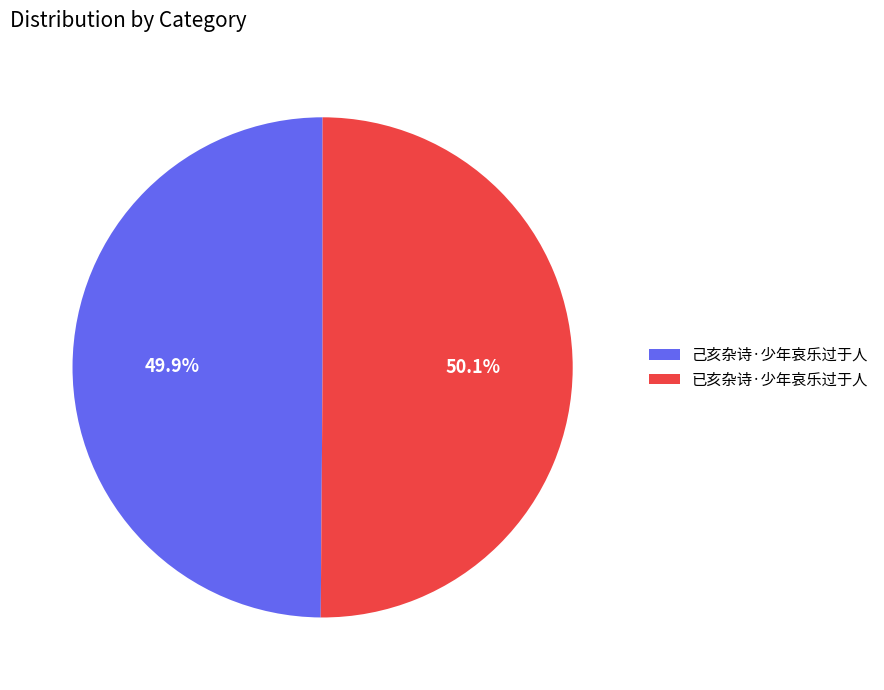

What is the total percentage of 己亥杂诗·少年哀乐过于人 and 已亥杂诗·少年哀乐过于人?

100.0%